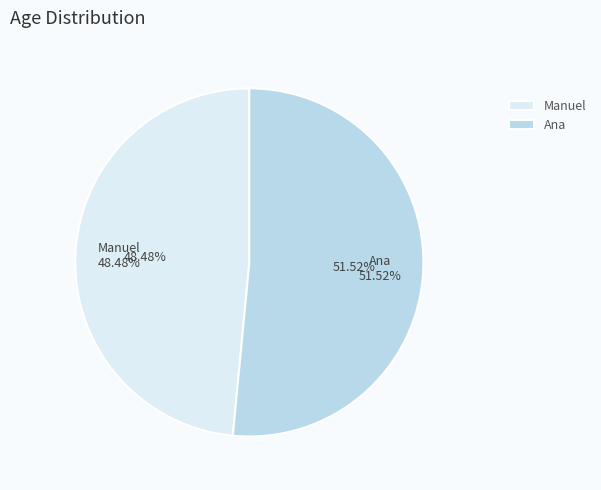

What percentage do Manuel and Ana together represent?

100.0%